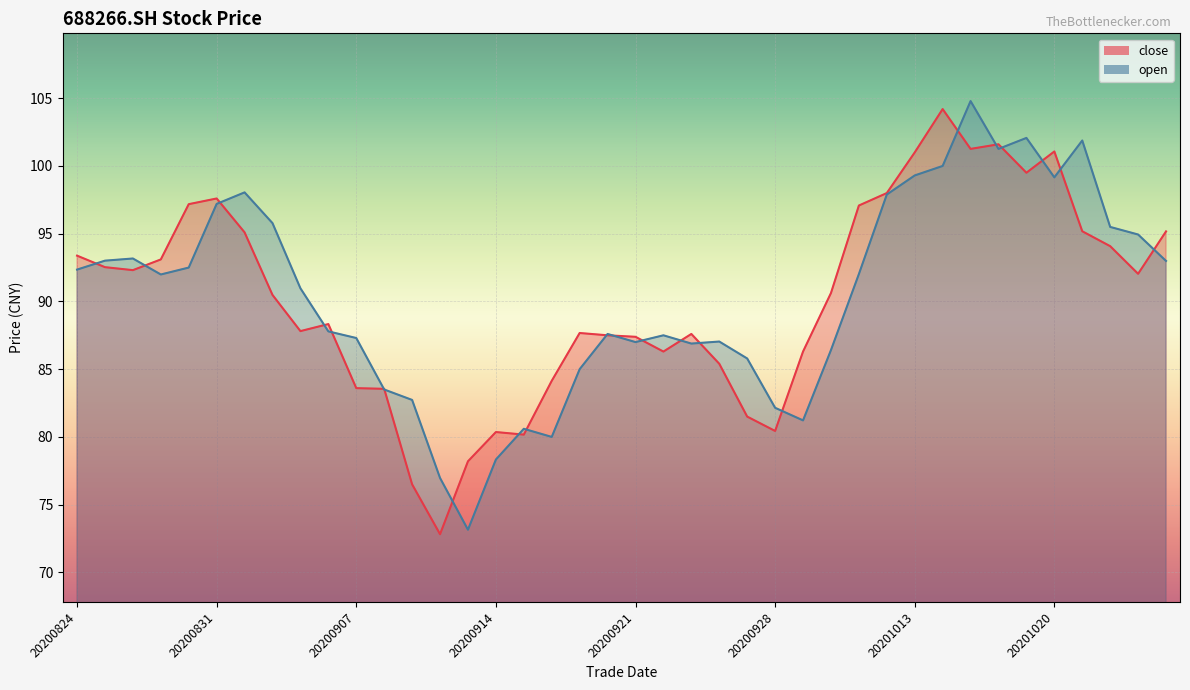

At which category does open reach its first local peak?

20200826